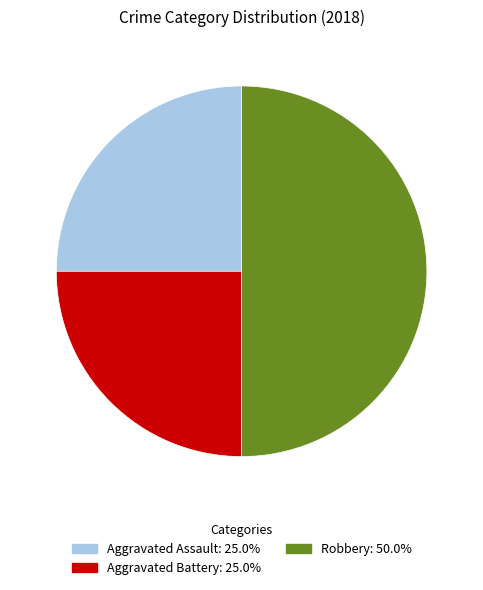

Does Aggravated Assault account for over 50% of the chart?

No